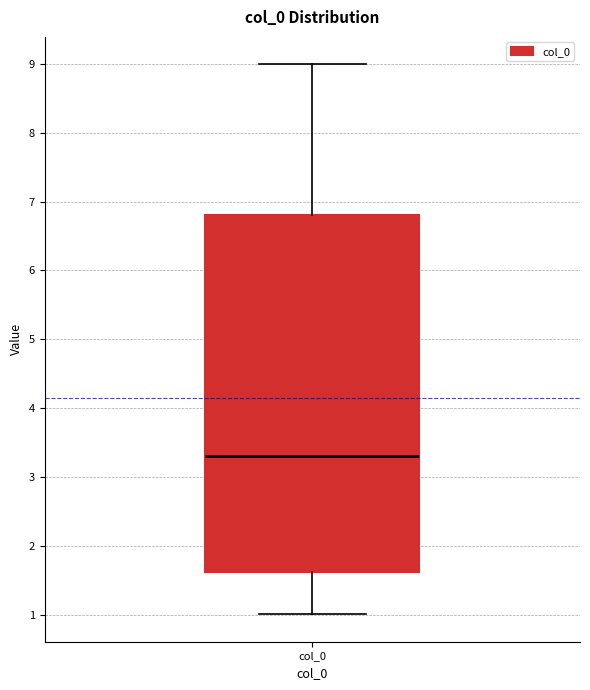

Transcribe this box plot: give where the median line is, the range the box spans, and where the two whiskers end, as read against the y-axis. The values are not printed on the chart, so give them approximately, as read against the axis.

median 3.3, box 1.6 to 6.8, whiskers 1.0 to 9.0